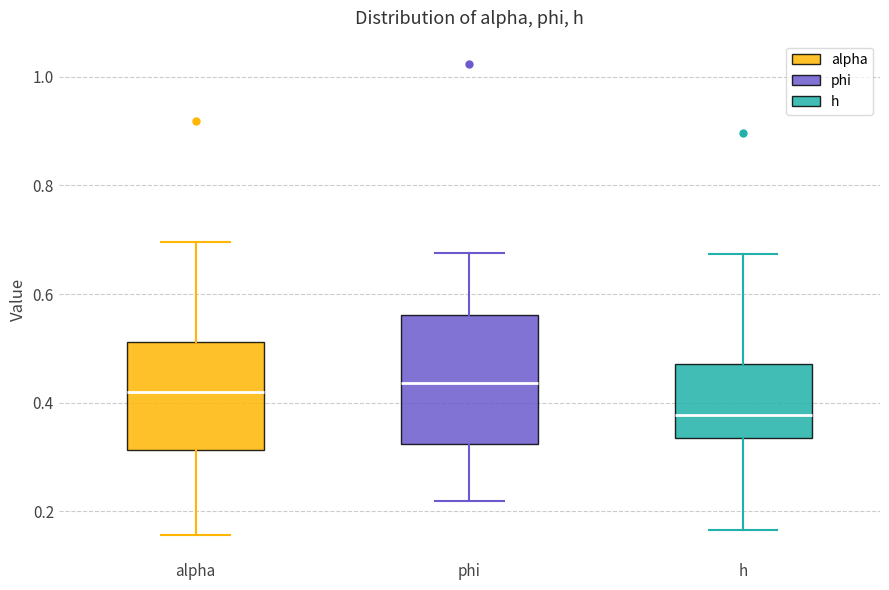

Where is the lower edge of the box for alpha on the y-axis? The values are not printed on the chart, so give them approximately, as read against the axis.

0.32